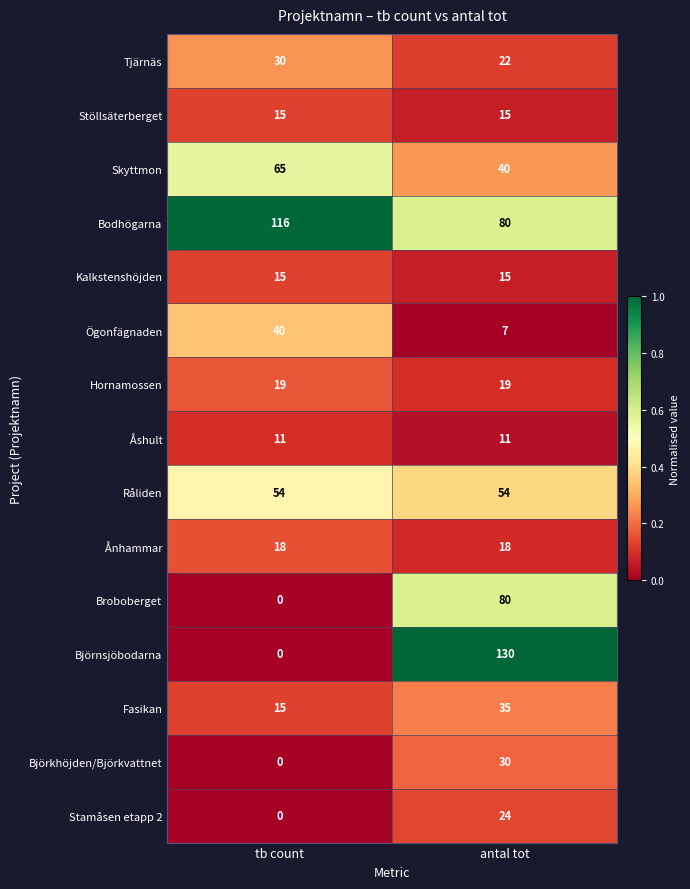

What is the greatest value displayed?

130